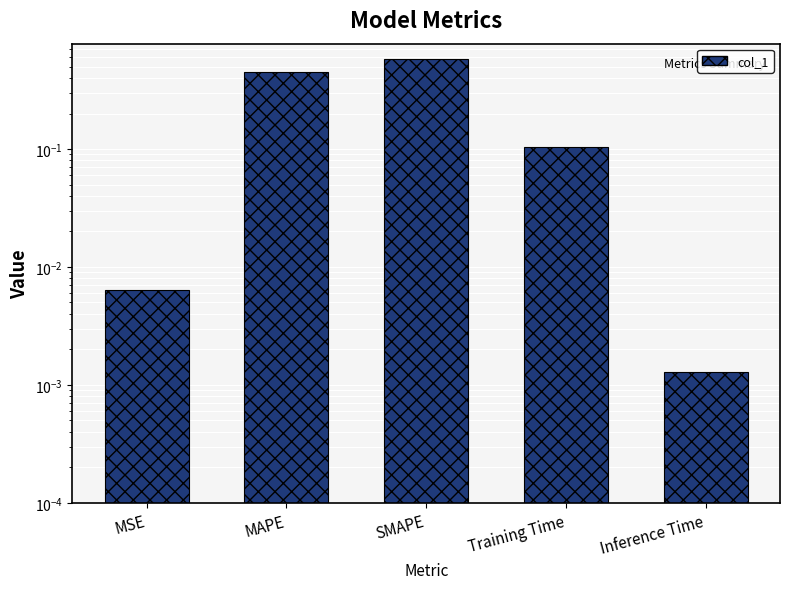

What is the average value?

0.2